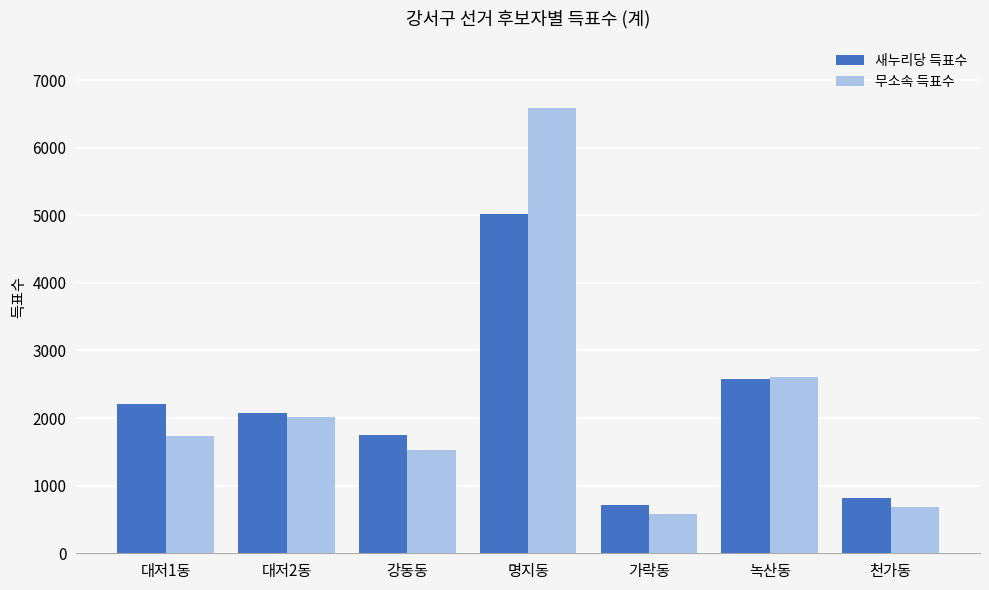

What are all the series names shown in the legend?

새누리당 득표수, 무소속 득표수